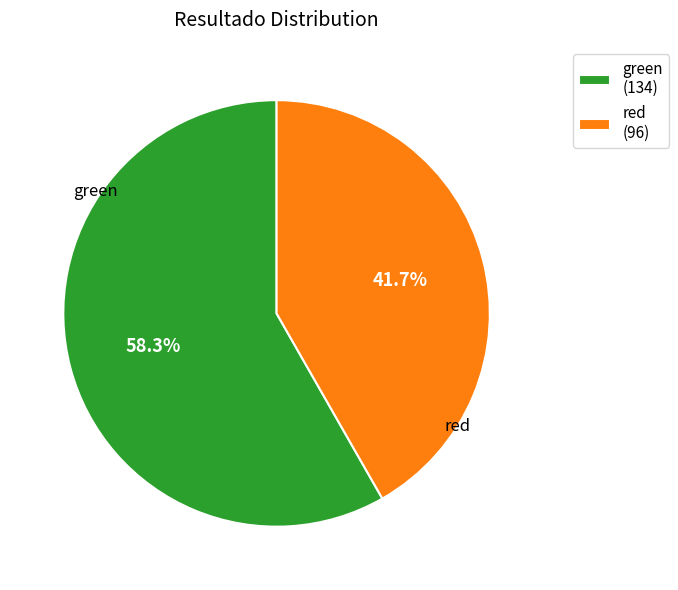

Rank the categories by value from lowest to highest.

red, green